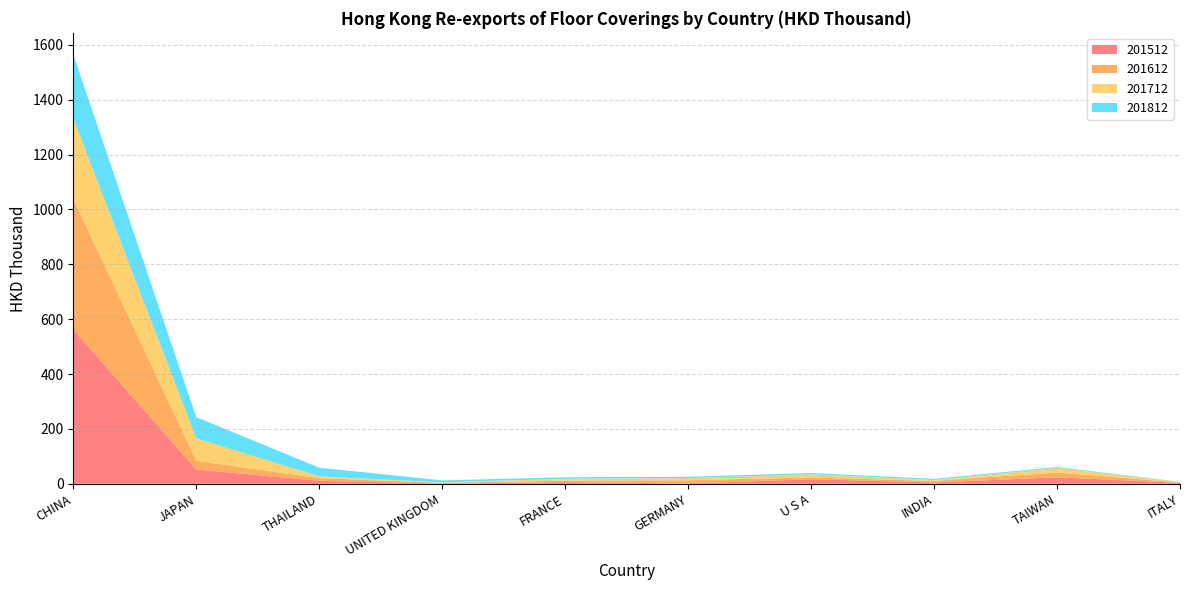

Reading left to right, list all the values displayed in this chart.

201512: 562.6	52.0	10.8	0.9	6.0	1.2	16.6	4.8	23.7	3.5
201612: 476.0	32.0	9.4	2.8	5.4	11.4	6.6	5.7	17.4	1.3
201712: 292.4	81.1	6.9	1.4	7.2	7.9	11.5	3.5	16.9	1.2
201812: 234.6	78.0	31.3	7.2	5.2	5.0	4.6	4.1	3.3	1.1